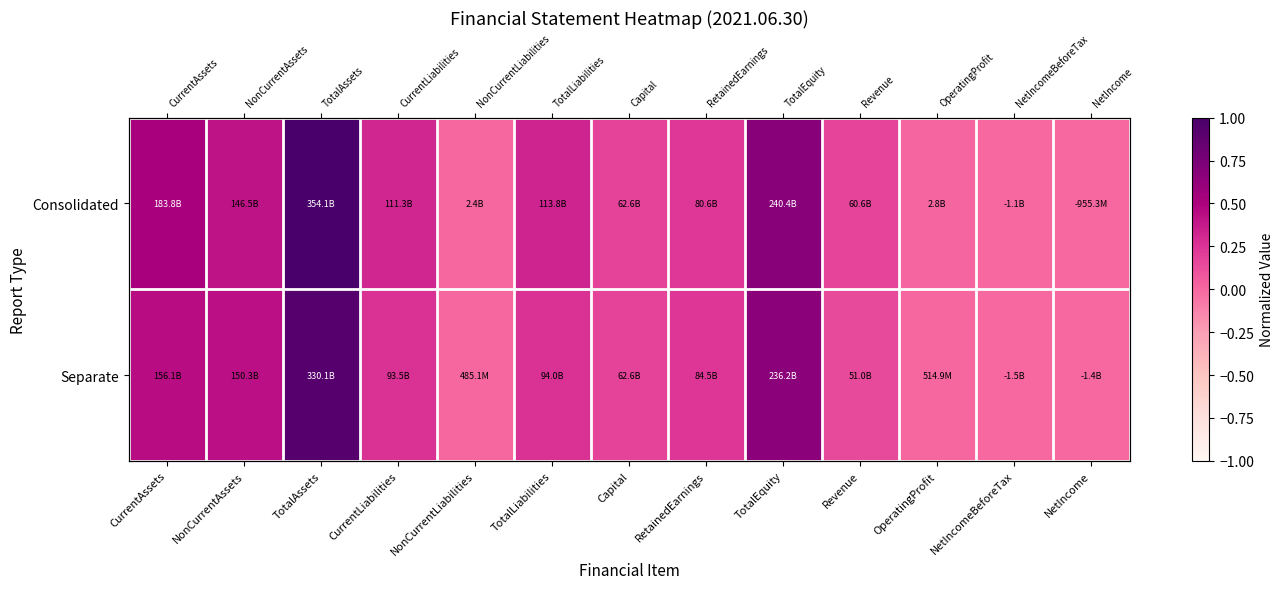

How many negative values does the Consolidated series have?

2